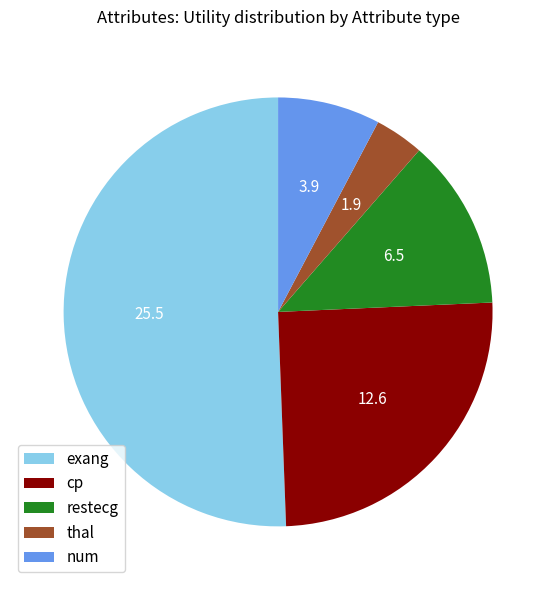

The num slice represents 8% of the pie. True or false?

True